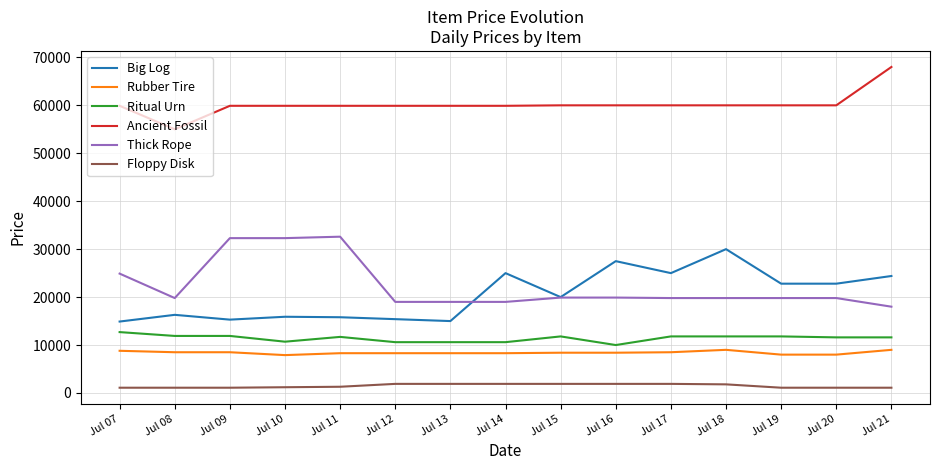

True or false: Floppy Disk and Ancient Fossil intersect in this chart.

False